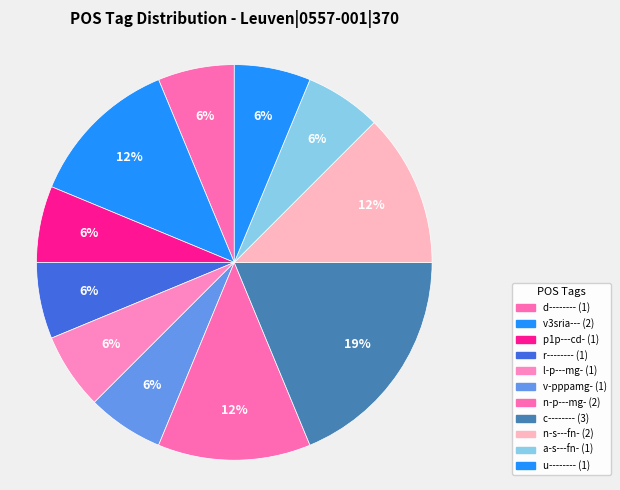

Which category has the smallest portion of the pie?

d--------